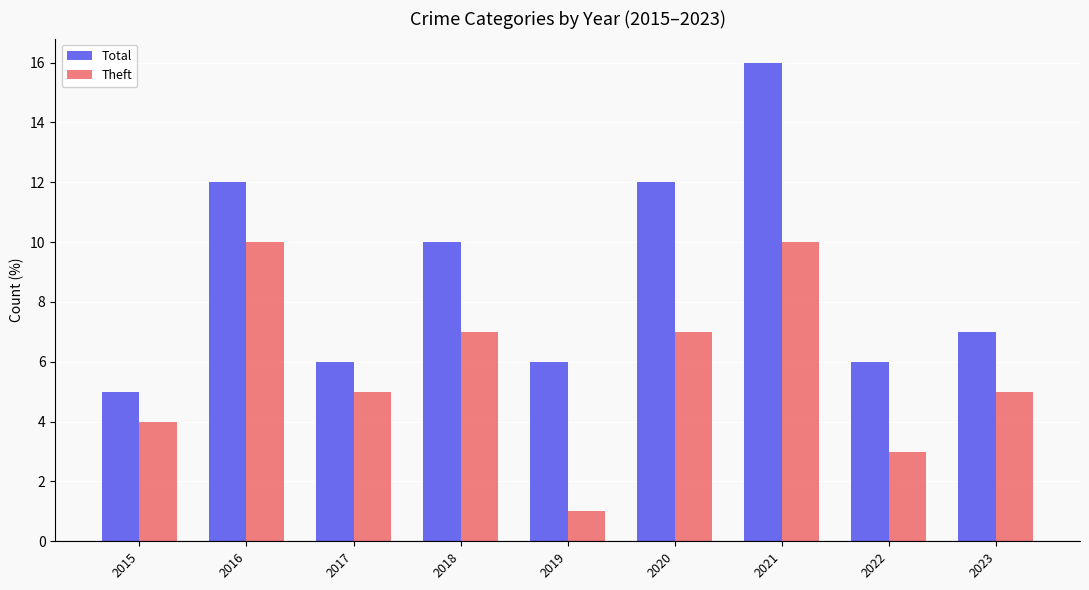

Which category has the highest value in the Total series?

2021